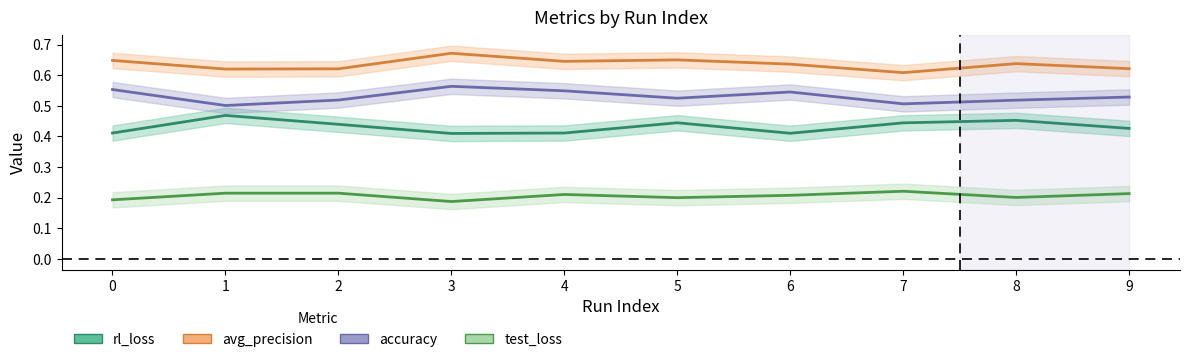

Reading left to right, extract all data points from this chart.

rl_loss: 0=0.4	1=0.5	2=0.4	3=0.4	4=0.4	5=0.4	6=0.4	7=0.4	8=0.5	9=0.4
avg_precision: 0=0.6	1=0.6	2=0.6	3=0.7	4=0.6	5=0.6	6=0.6	7=0.6	8=0.6	9=0.6
accuracy: 0=0.6	1=0.5	2=0.5	3=0.6	4=0.5	5=0.5	6=0.5	7=0.5	8=0.5	9=0.5
test_loss: 0=0.2	1=0.2	2=0.2	3=0.2	4=0.2	5=0.2	6=0.2	7=0.2	8=0.2	9=0.2